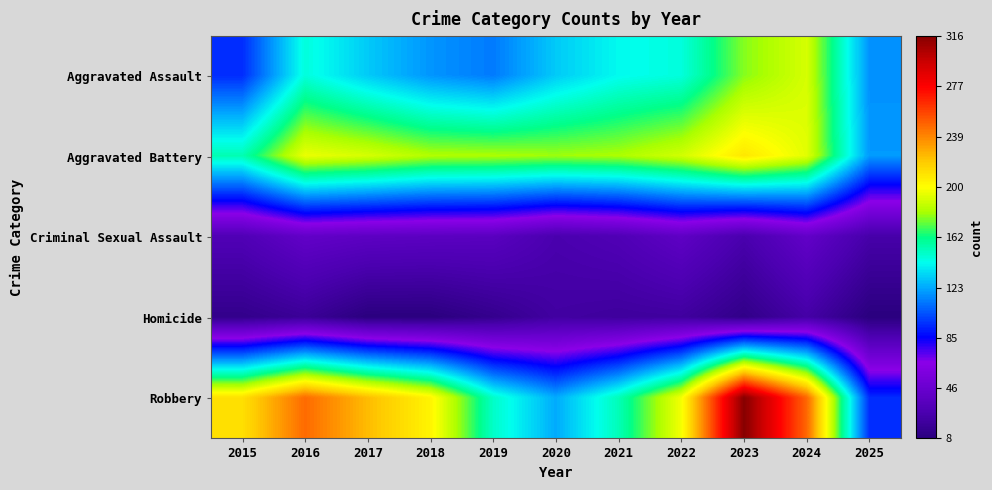

Count the number of data series in this chart.

5